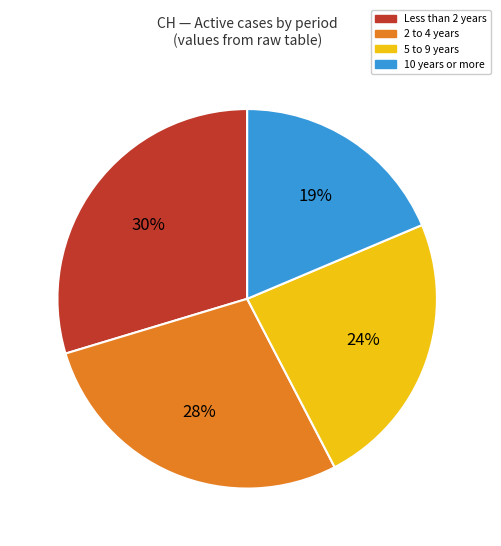

To the nearest percent, what is the difference between the largest and smallest slice percentages?

11%